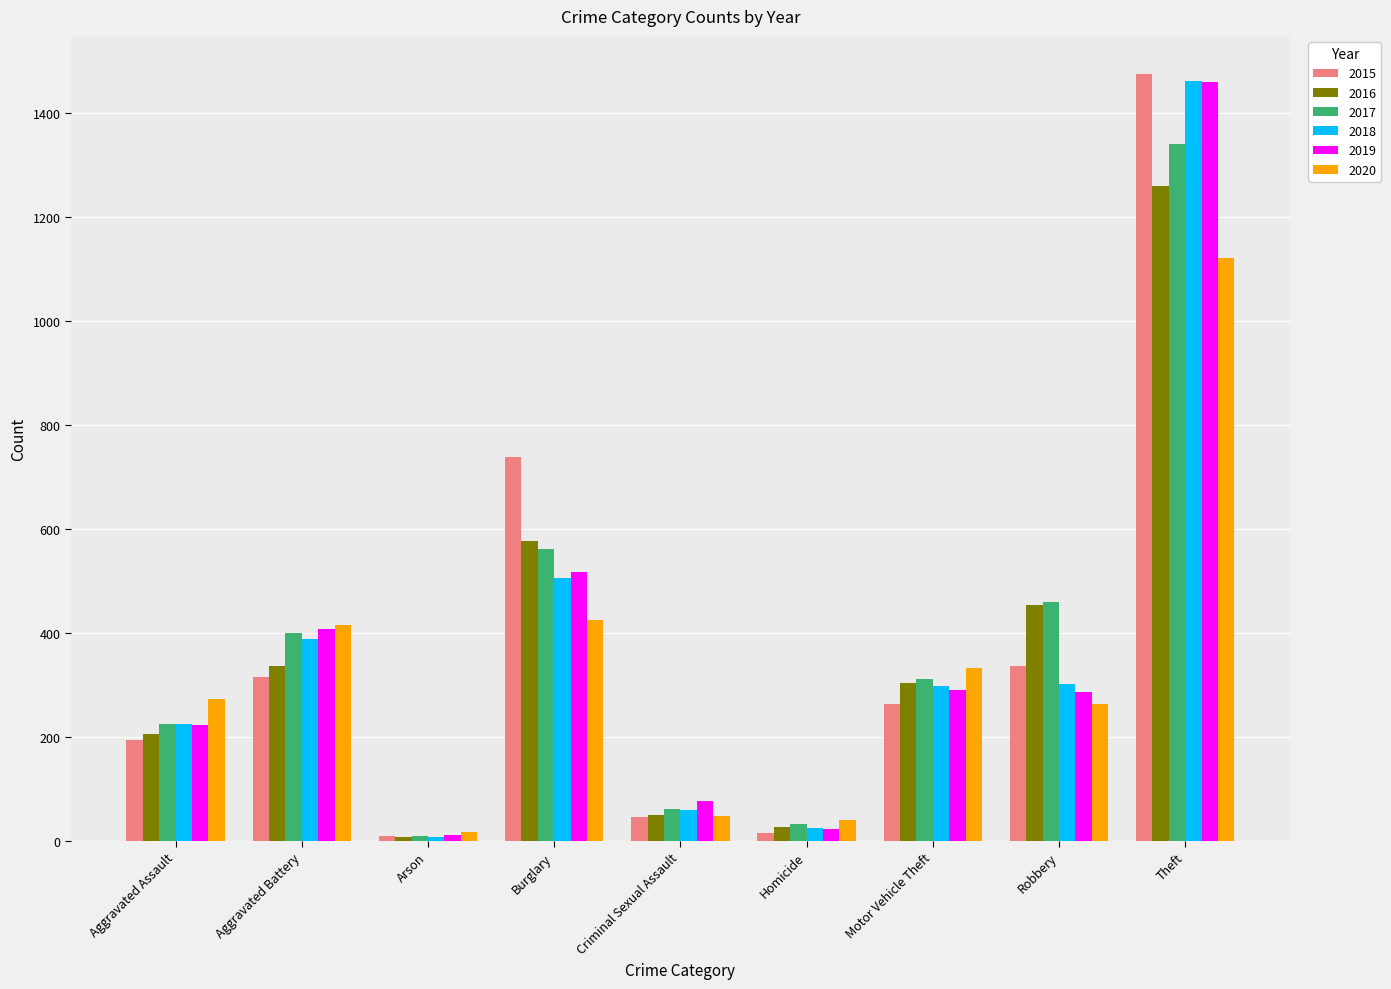

What is the value of the 2015 bar at the 5th from the left?

46